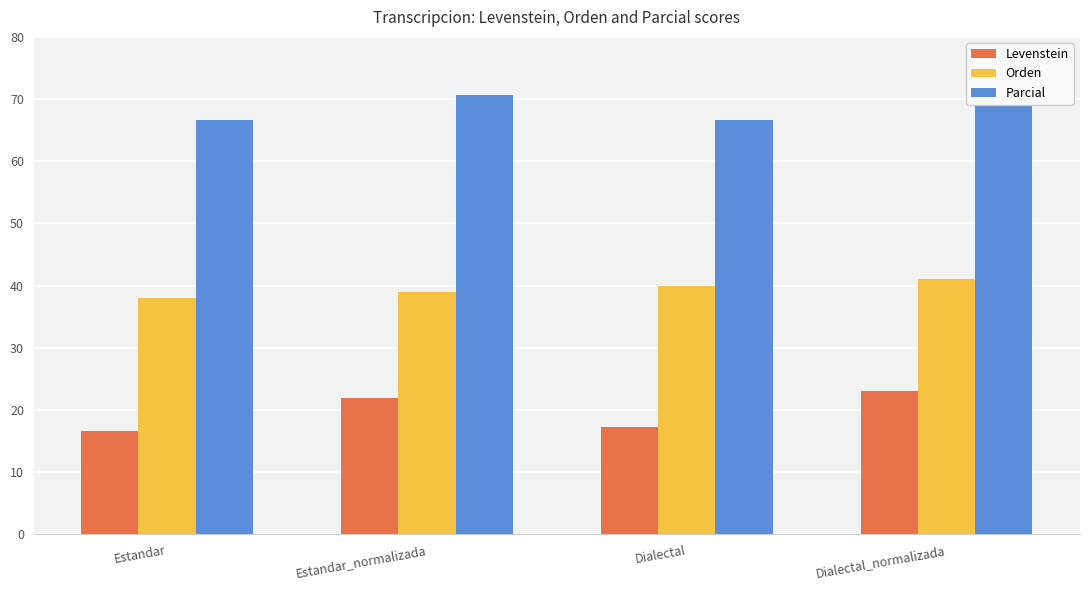

What is the label of the 3rd bar from the right?

Estandar_normalizada